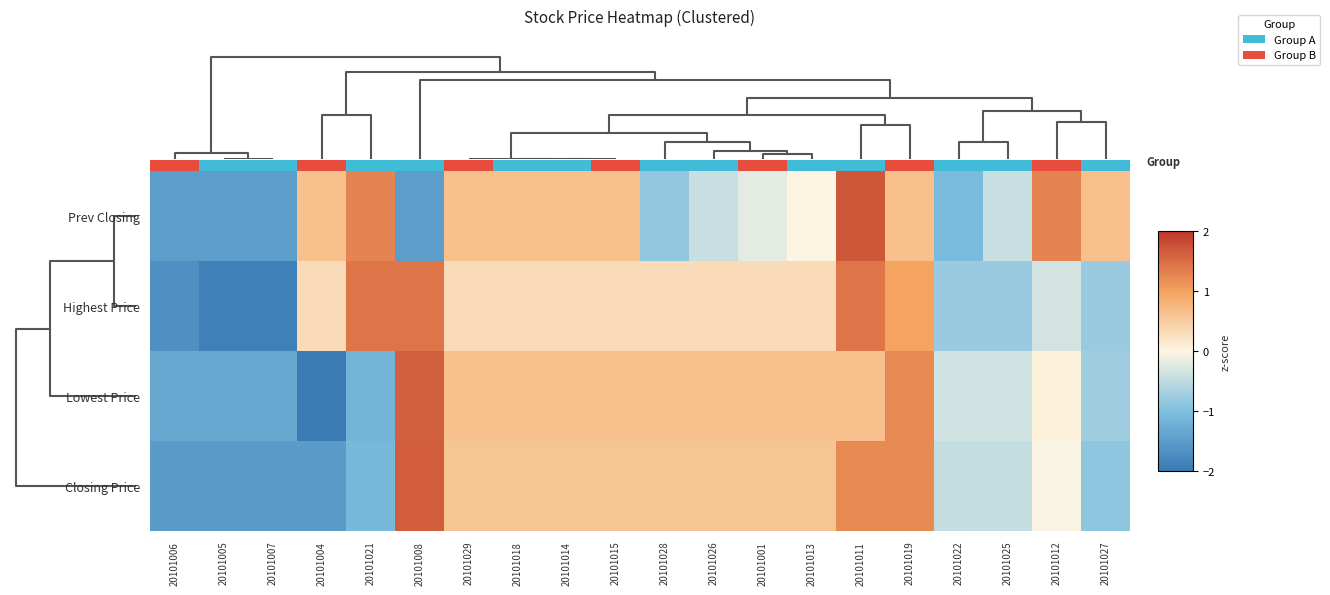

What is the lowest value of the Closing Price series?

-1.5